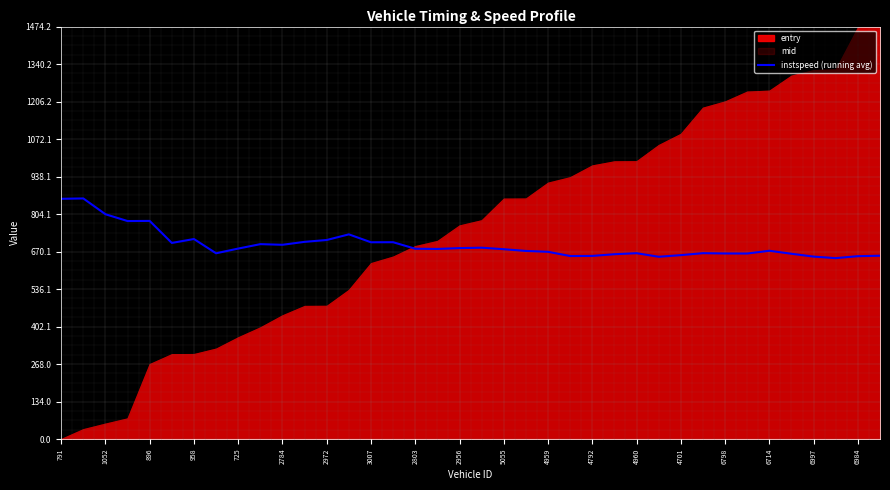

True or false: instspeed (running avg) has a value of 1057.9 at 2972.

False